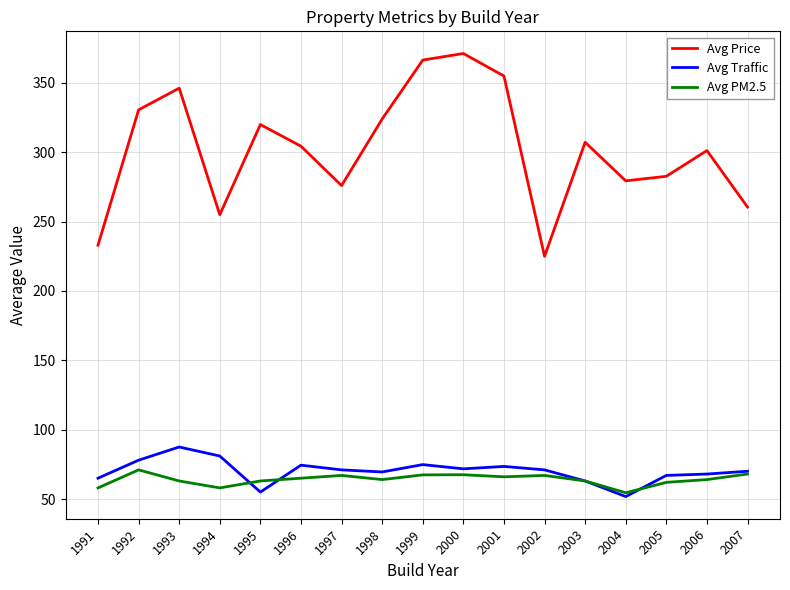

The value of Avg Price at 2002 is 74.2. True or false?

False